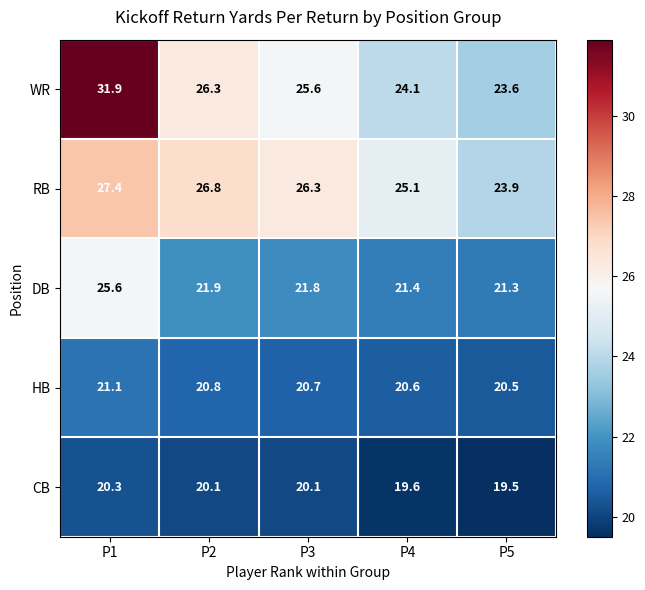

Reading right to left, list all the values displayed in this chart.

WR: P5=23.6	P4=24.1	P3=25.6	P2=26.3	P1=31.9
RB: P5=23.9	P4=25.1	P3=26.3	P2=26.8	P1=27.4
DB: P5=21.3	P4=21.4	P3=21.8	P2=21.9	P1=25.6
HB: P5=20.5	P4=20.6	P3=20.7	P2=20.8	P1=21.1
CB: P5=19.5	P4=19.6	P3=20.1	P2=20.1	P1=20.3